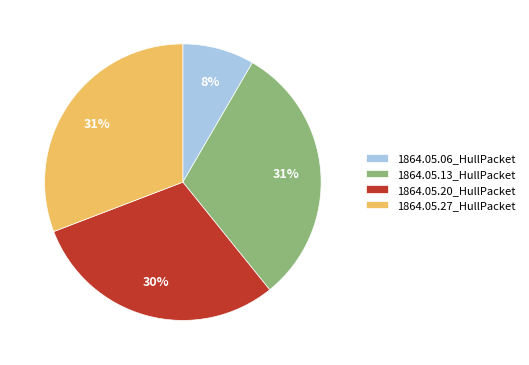

True or false: 1864.05.06_HullPacket accounts for 8% of the total.

True